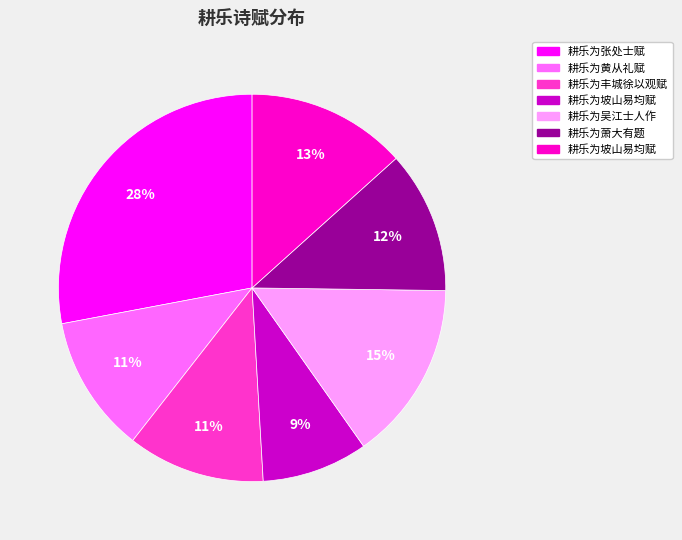

Is there a majority slice in this chart?

No